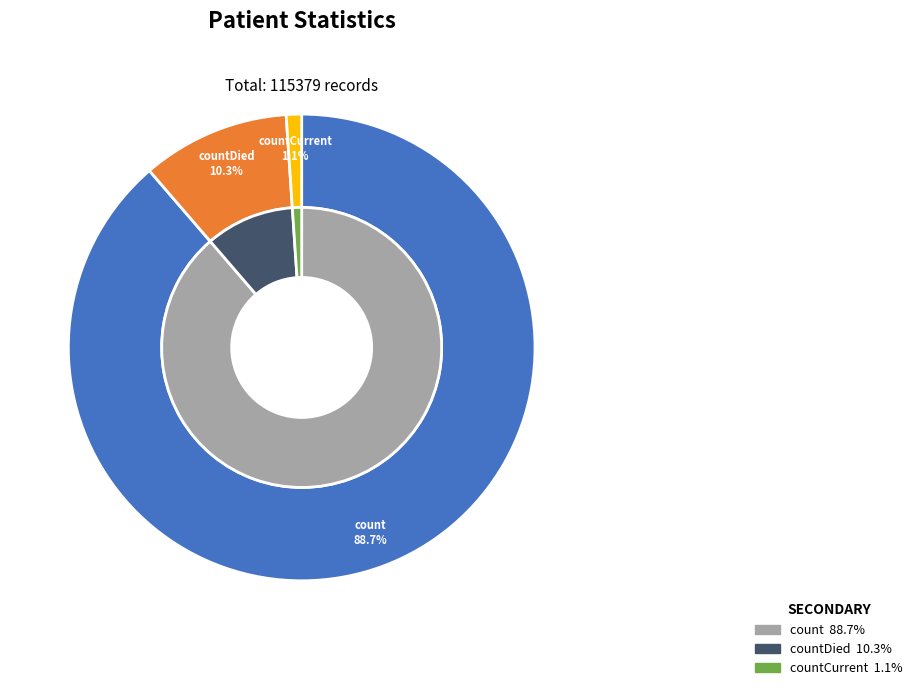

What portion of the pie excludes countCurrent?

98.9%